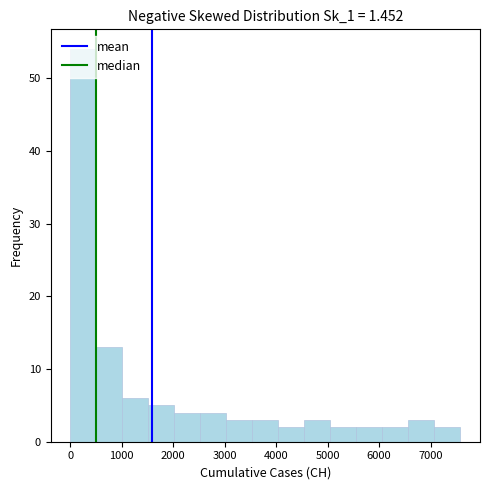

Which range on the x-axis has the tallest bar?

0 to 500